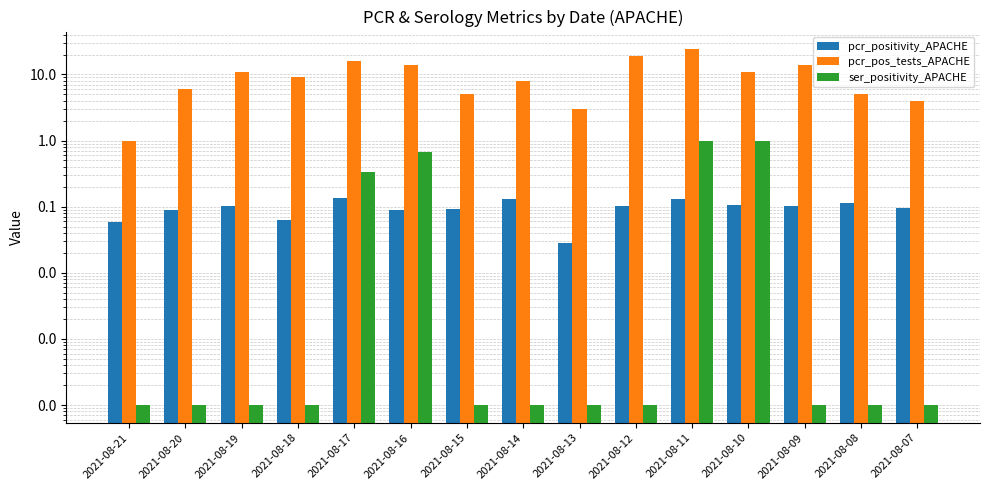

Rank the categories by pcr_pos_tests_APACHE value from highest to lowest.

2021-08-11, 2021-08-12, 2021-08-17, 2021-08-16, 2021-08-09, 2021-08-19, 2021-08-10, 2021-08-18, 2021-08-14, 2021-08-20, 2021-08-15, 2021-08-08, 2021-08-07, 2021-08-13, 2021-08-21